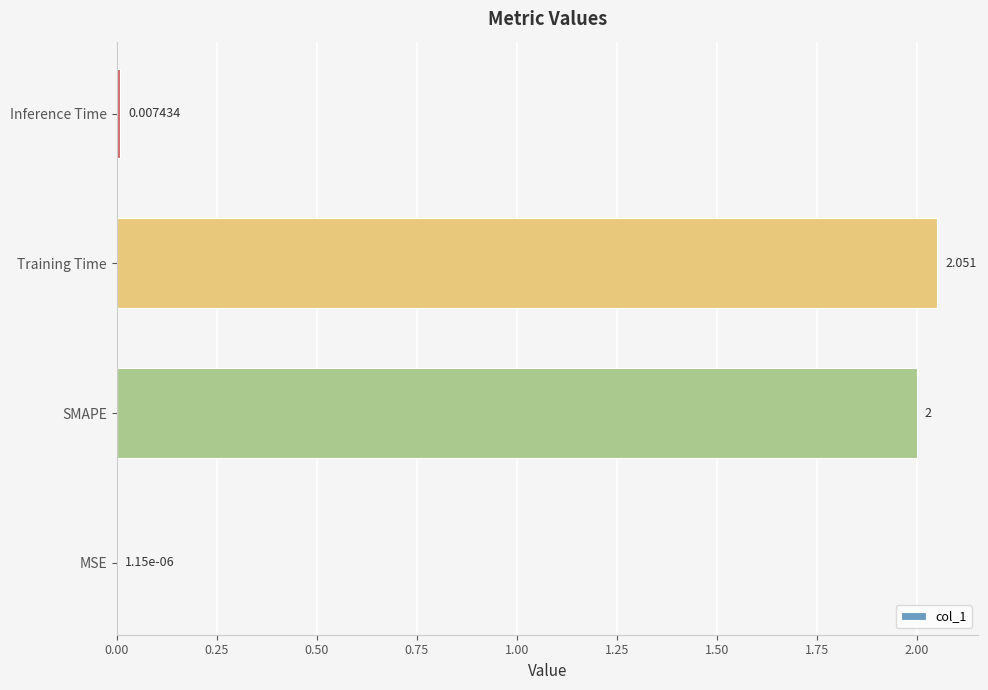

Where is the data nearest to the value 1?

Inference Time